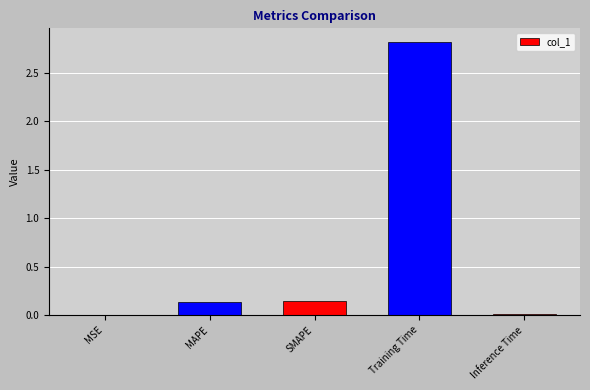

The value at Inference Time is 0.0. True or false?

True